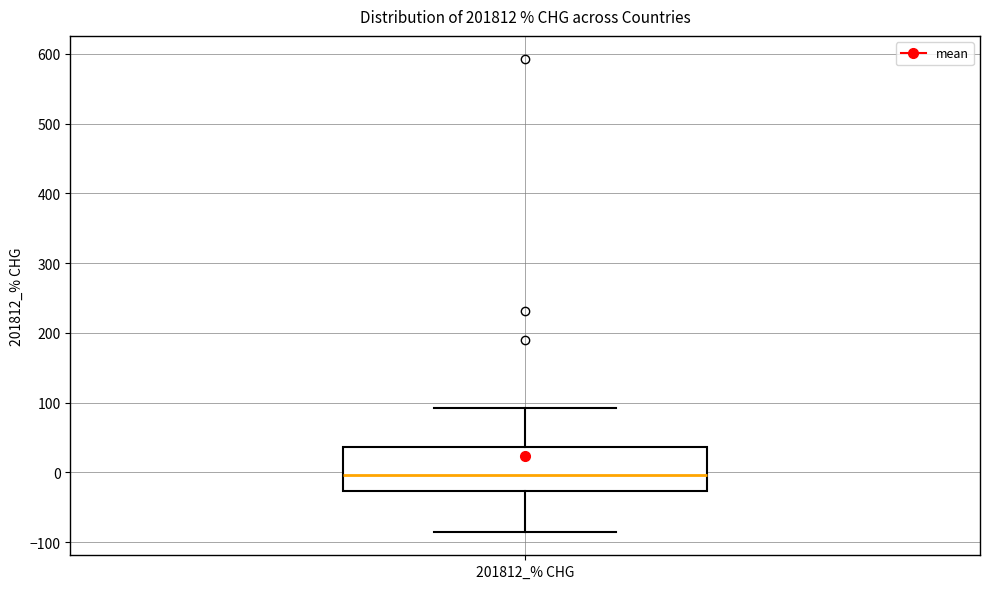

Read this box plot against the y-axis: the position of the median line, the range covered by the box, and the ends of both whiskers. The values are not printed on the chart, so give them approximately, as read against the axis.

median 0, box -30 to 40, whiskers -90 to 90